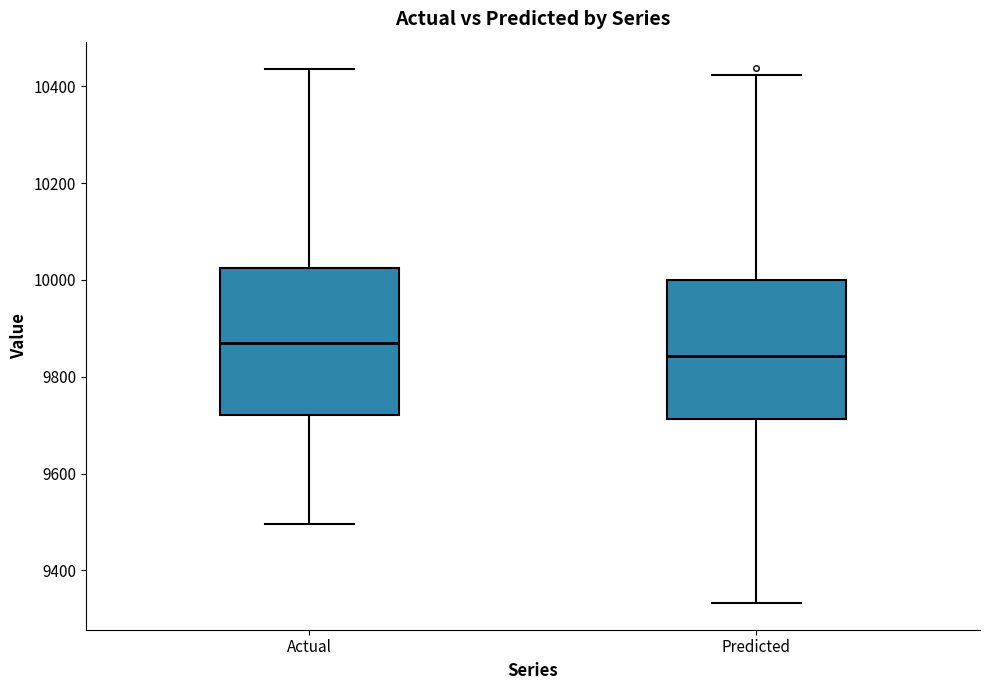

Reading left to right, transcribe this box plot: for each box, give where its median line is, the range the box spans, and where its two whiskers end, as read against the y-axis. The values are not printed on the chart, so give them approximately, as read against the axis.

Actual: median 9860, box 9720 to 10020, whiskers 9500 to 10440
Predicted: median 9840, box 9720 to 10000, whiskers 9340 to 10420